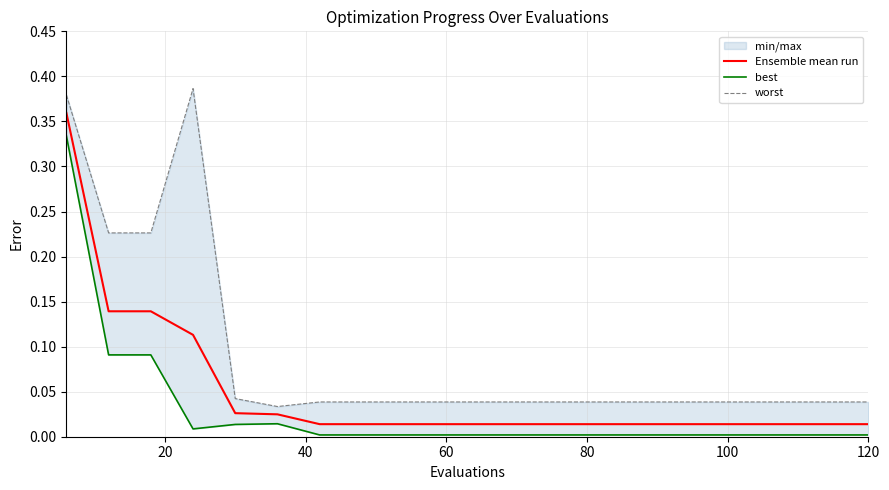

True or false: best and Ensemble mean run intersect in this chart.

False